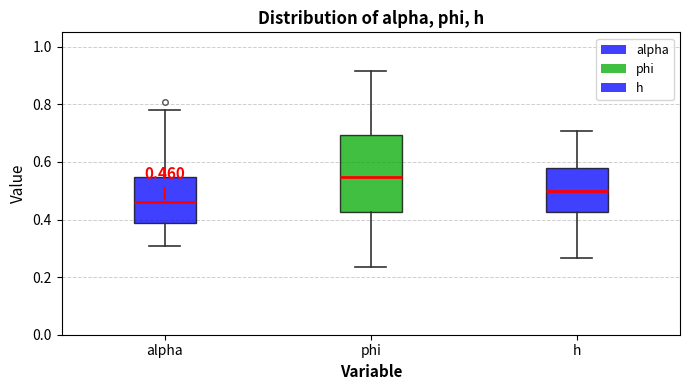

Comparing the boxes themselves (not the whiskers), which one is the tallest?

phi